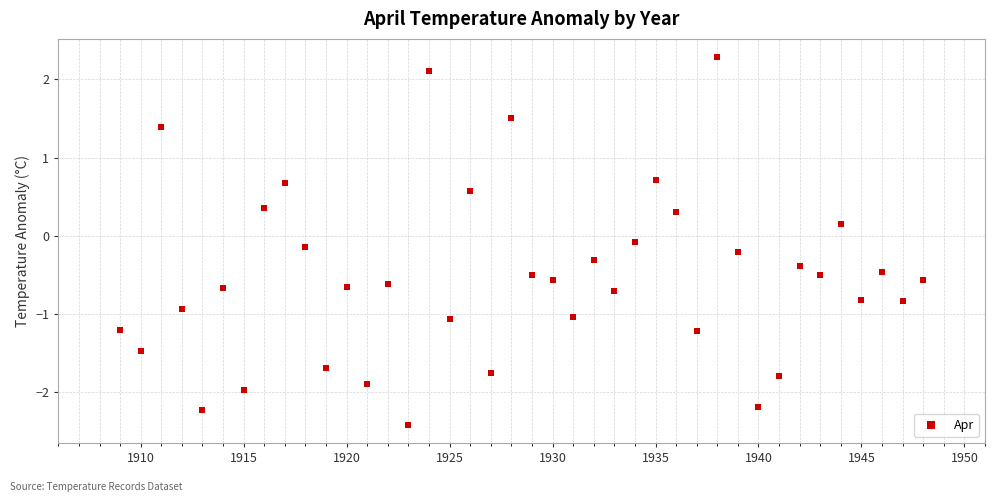

What is the range of X values (max minus min)?

39.0